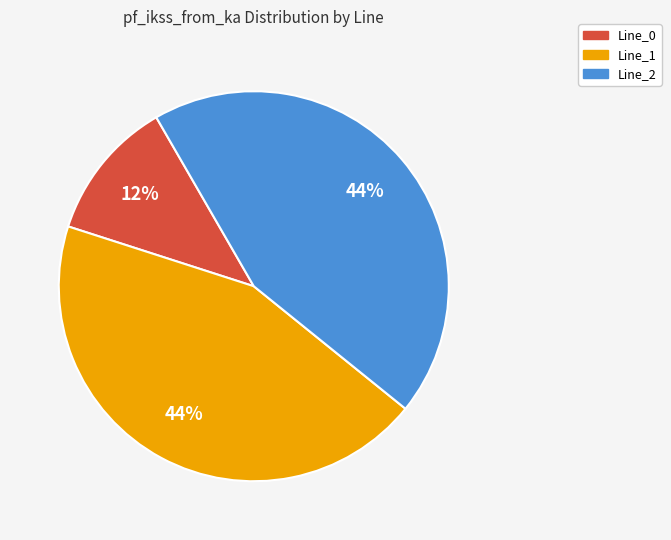

How many segments does this pie chart have?

3